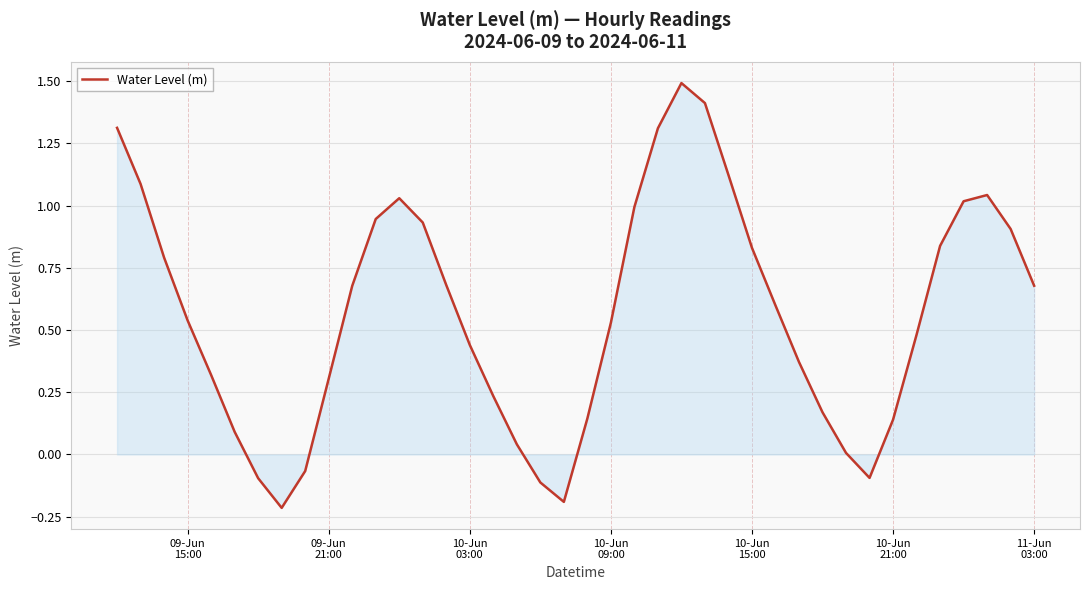

What is the greatest value displayed?

1.5